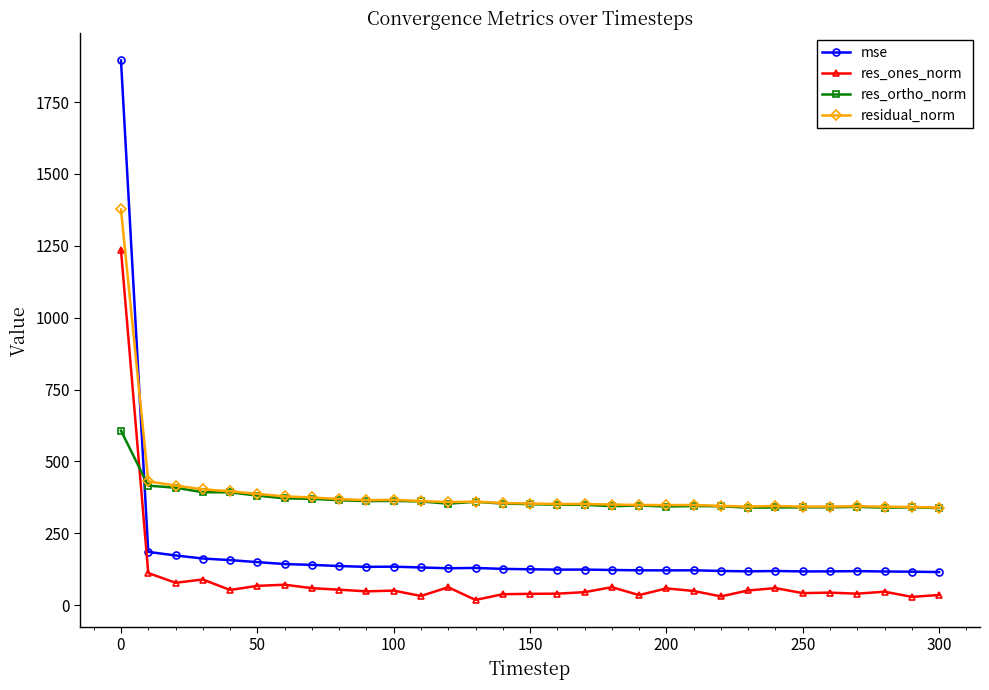

At how many categories does at least one series exceed 247?

31